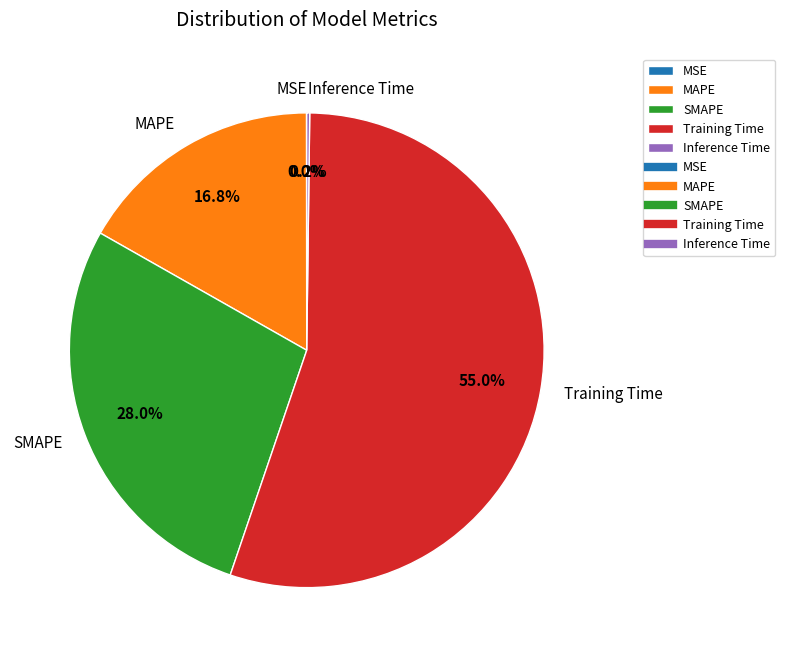

Does Training Time represent more than half of the total?

Yes